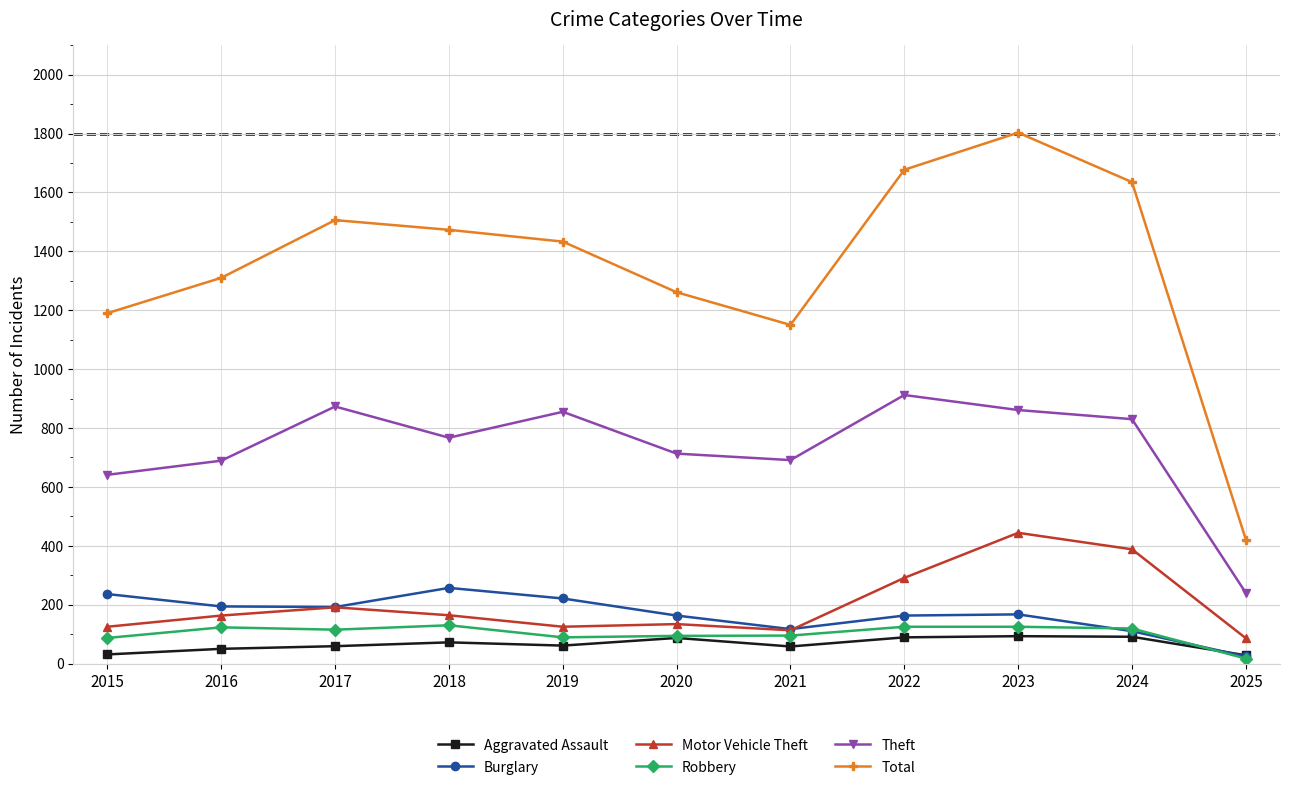

True or false: Burglary and Theft cross at least once.

False